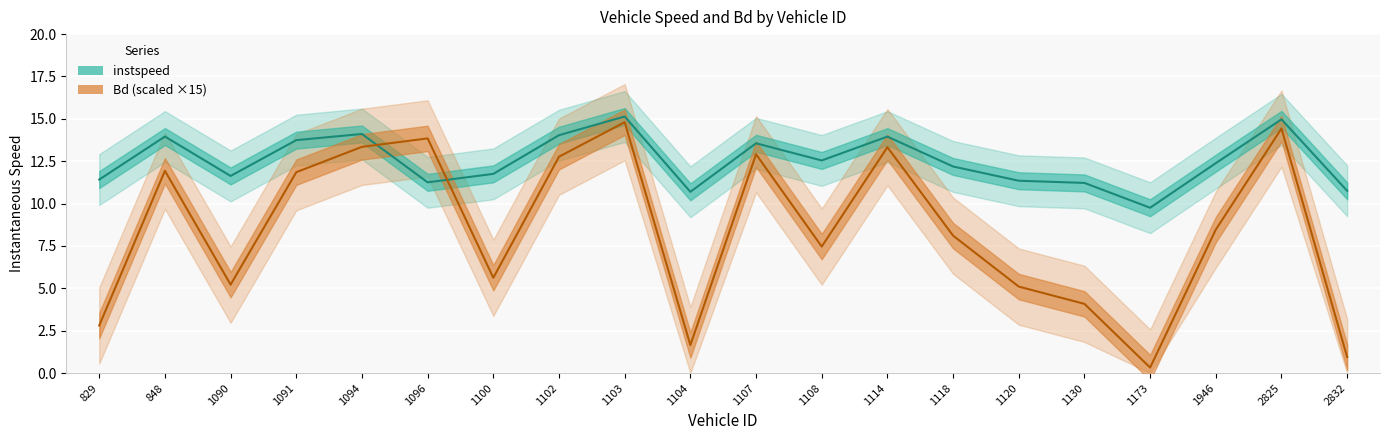

At which label does Bd first exceed 8?

848